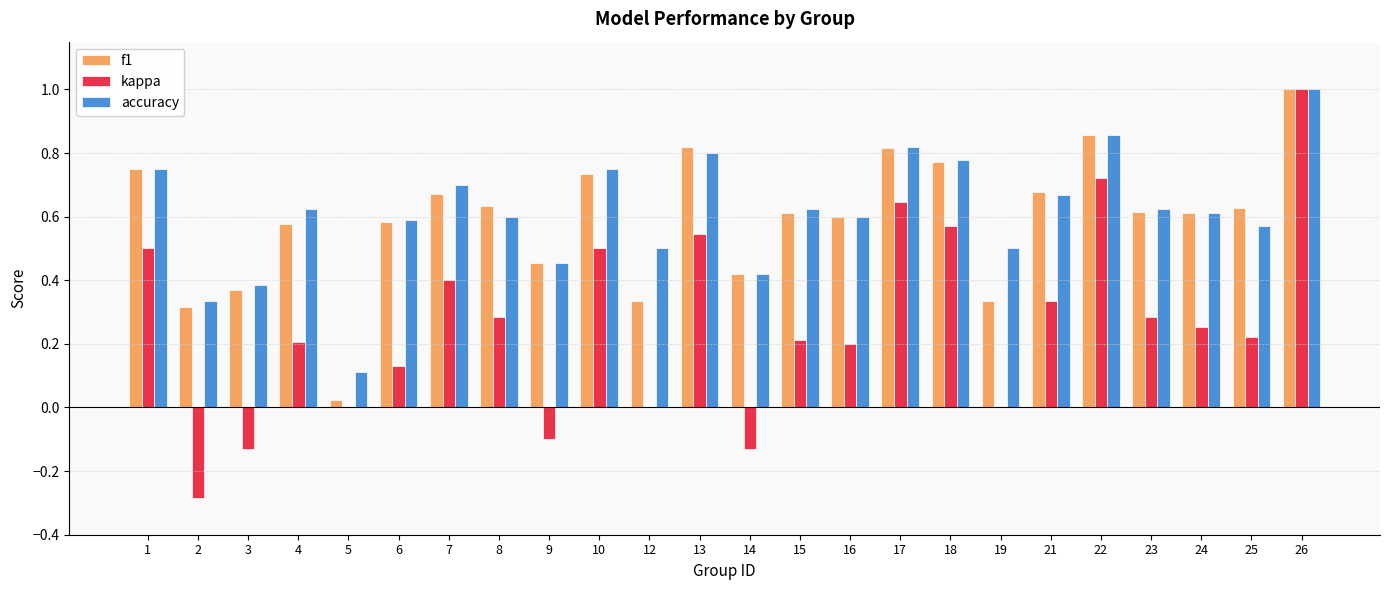

The kappa series shows 0.3 at 23. True or false?

True